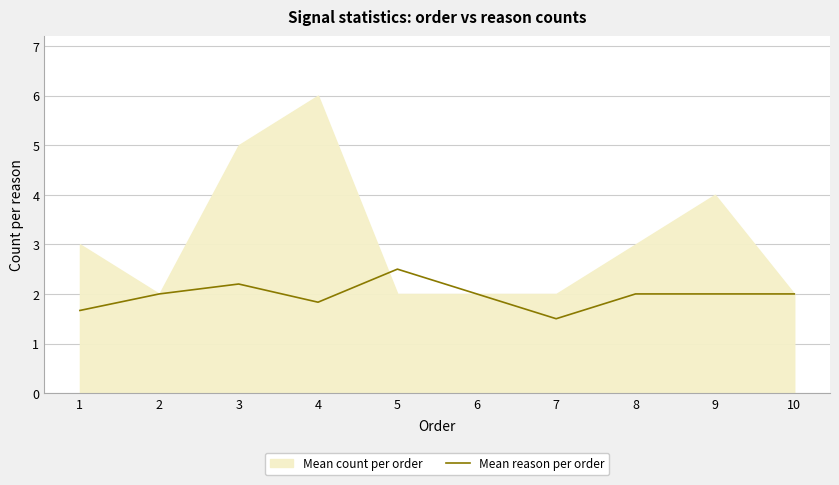

True or false: the data has more than 1 interior local peaks.

True